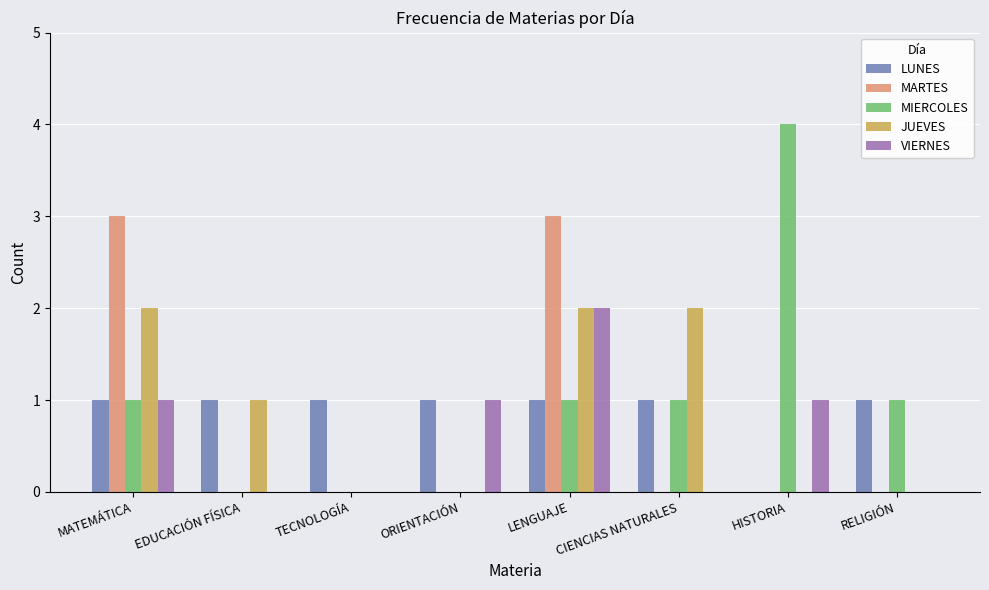

Which series changed the most between LENGUAJE and RELIGIÓN?

MARTES